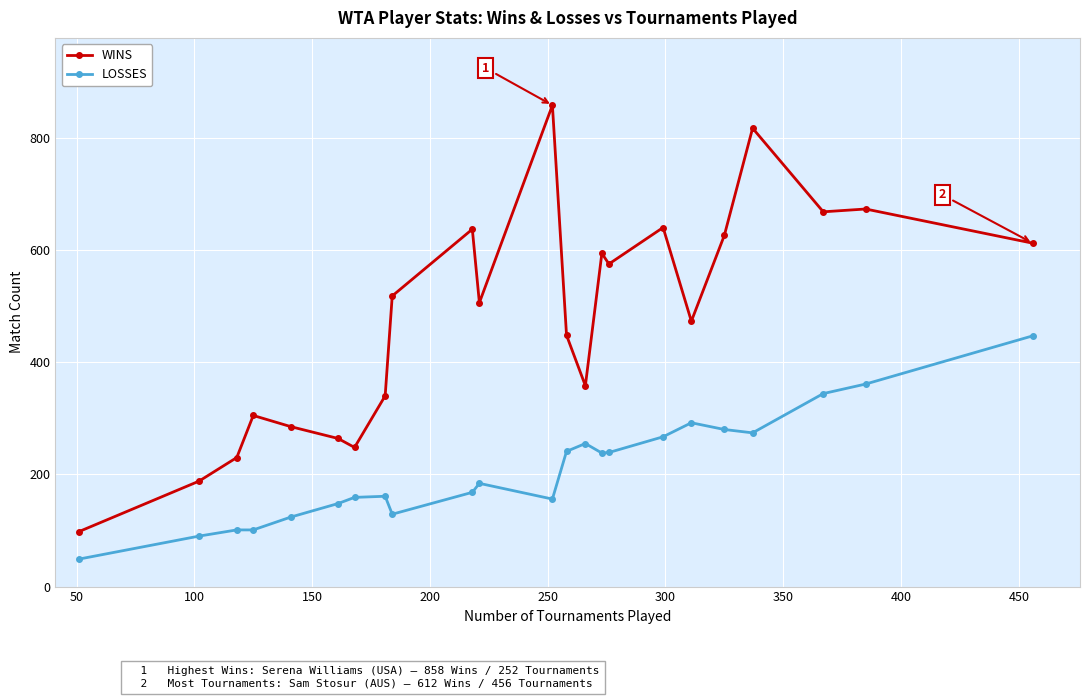

What is the smallest value displayed?

49